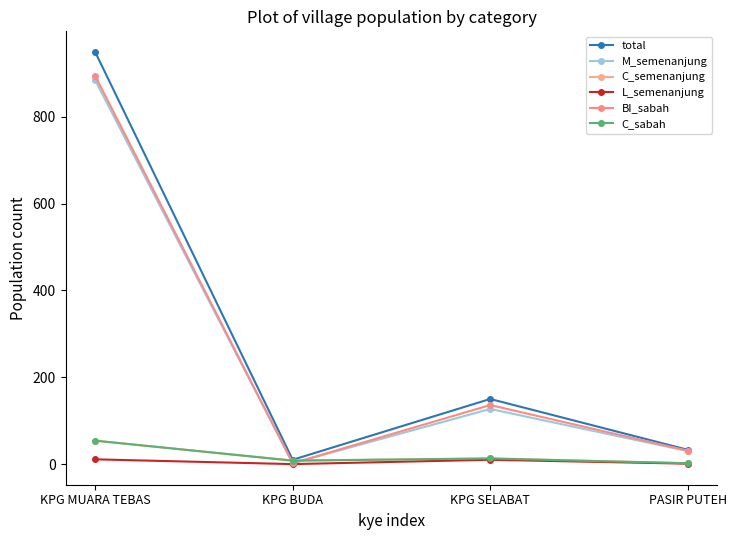

At which label does C_sabah first exceed 13?

KPG MUARA TEBAS